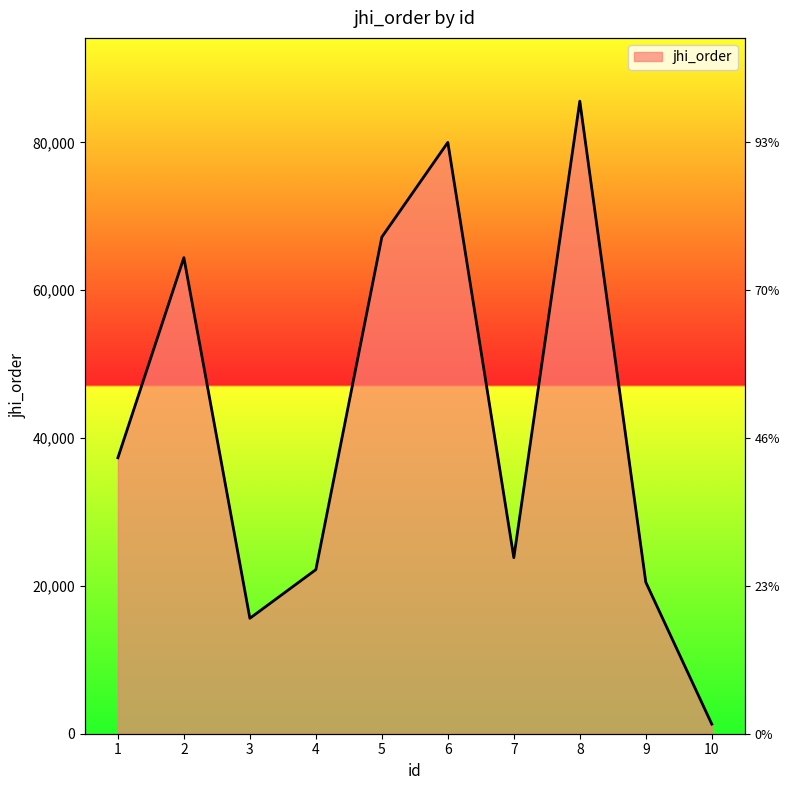

What is the maximum value shown in the chart?

85569